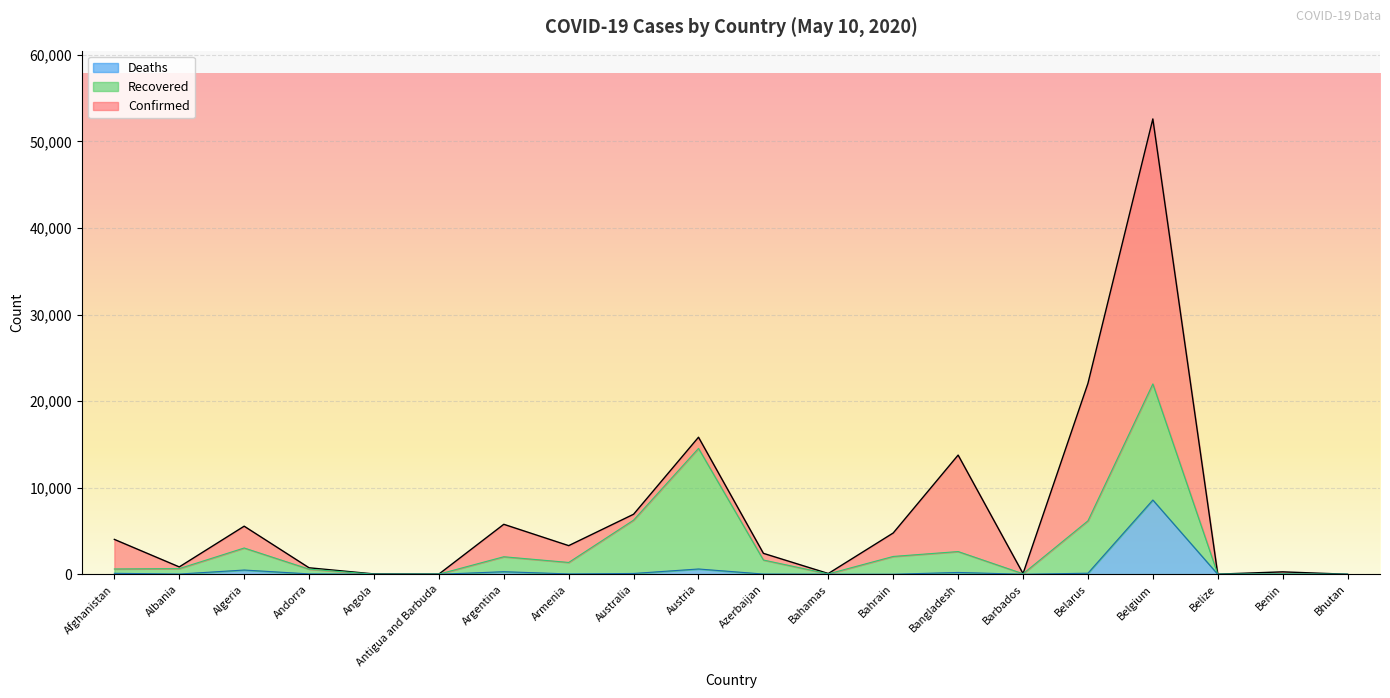

What are all the series names shown in the legend?

Deaths, Recovered, Confirmed